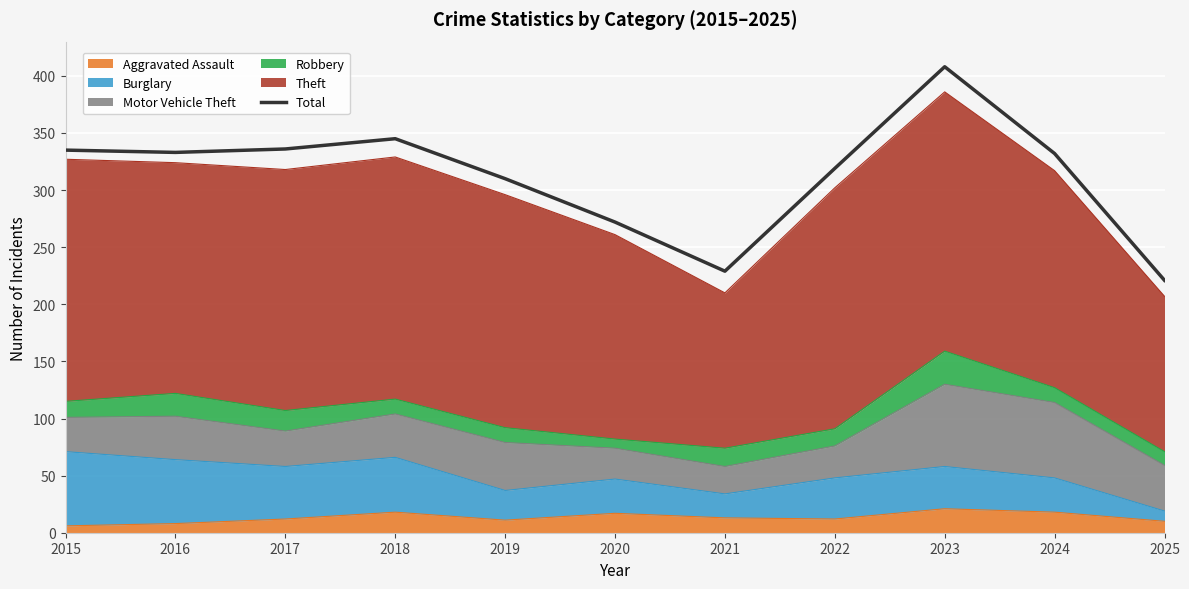

How many categories are shown in the chart?

11